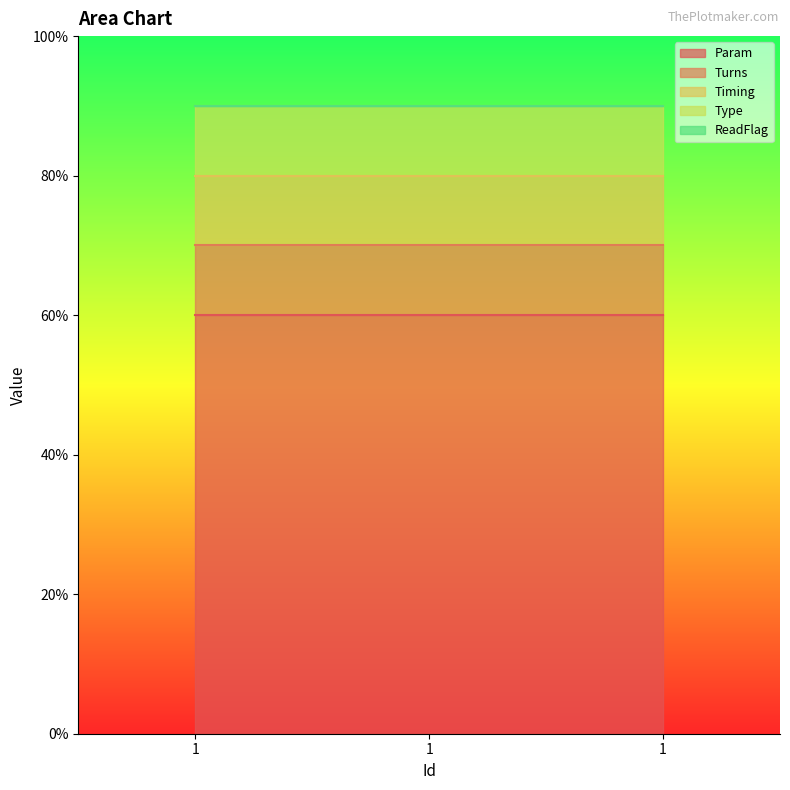

Reading left to right, transcribe all the data shown in this chart.

Turns: 1	1	1
Timing: 1	1	1
Type: 1	1	1
Param: 6	6	6
ReadFlag: 0	0	0